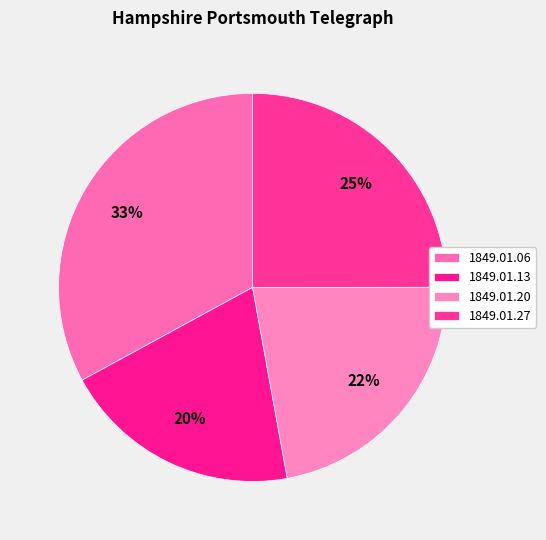

How many slices are in this pie chart?

4